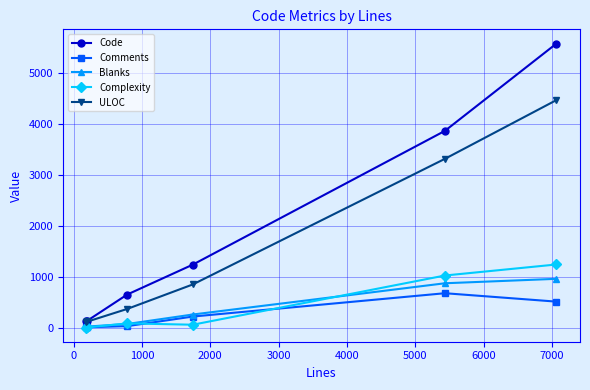

Reading right to left, list all the values displayed in this chart.

Code: 5577	3867	1246	660	136	149
Comments: 521	686	229	41	19	15
Blanks: 968	881	269	83	32	31
Complexity: 1249	1033	69	95	14	19
ULOC: 4470	3319	858	378	124	137